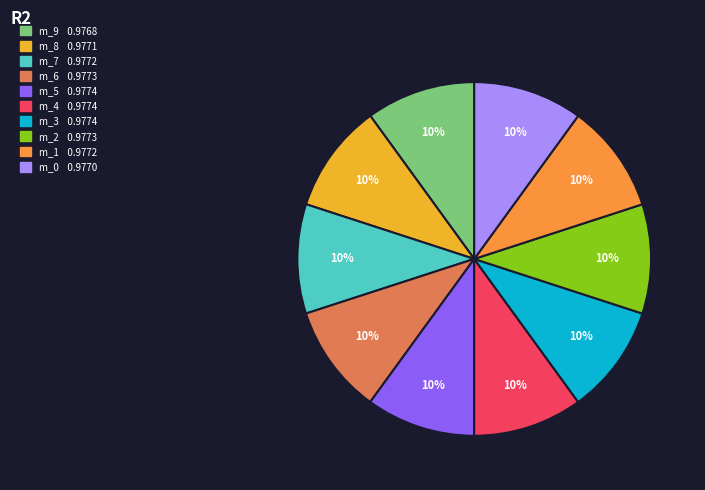

How many segments does this pie chart have?

10